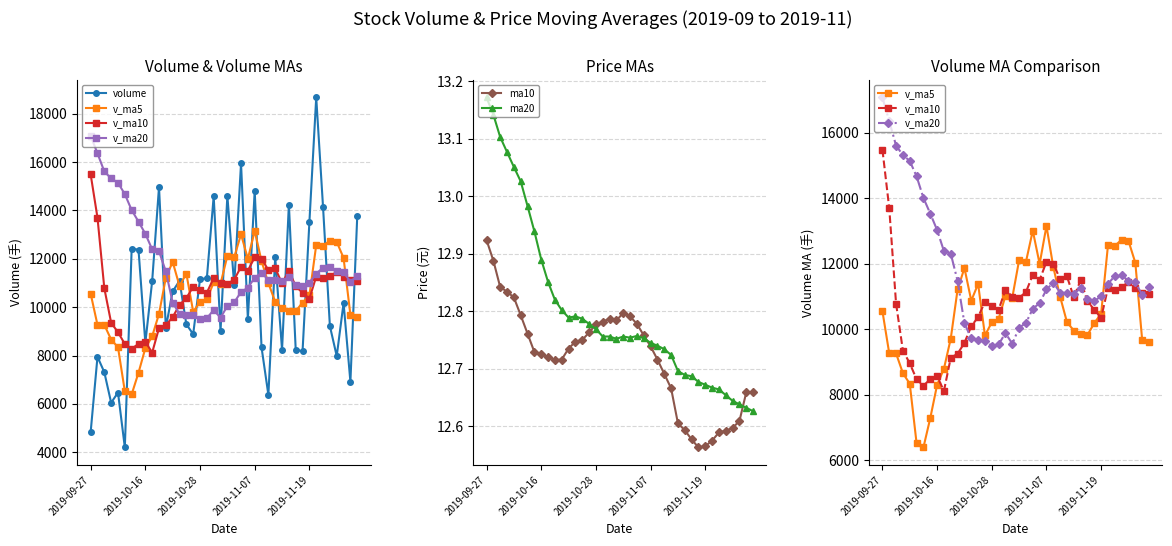

True or false: ma20 has more than 0 points higher than both neighbors.

True